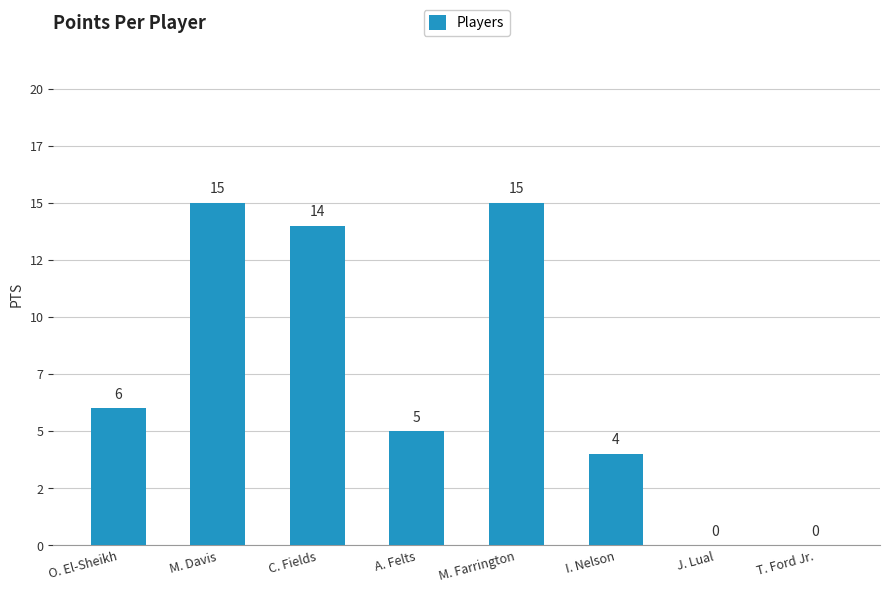

What is the average value?

7